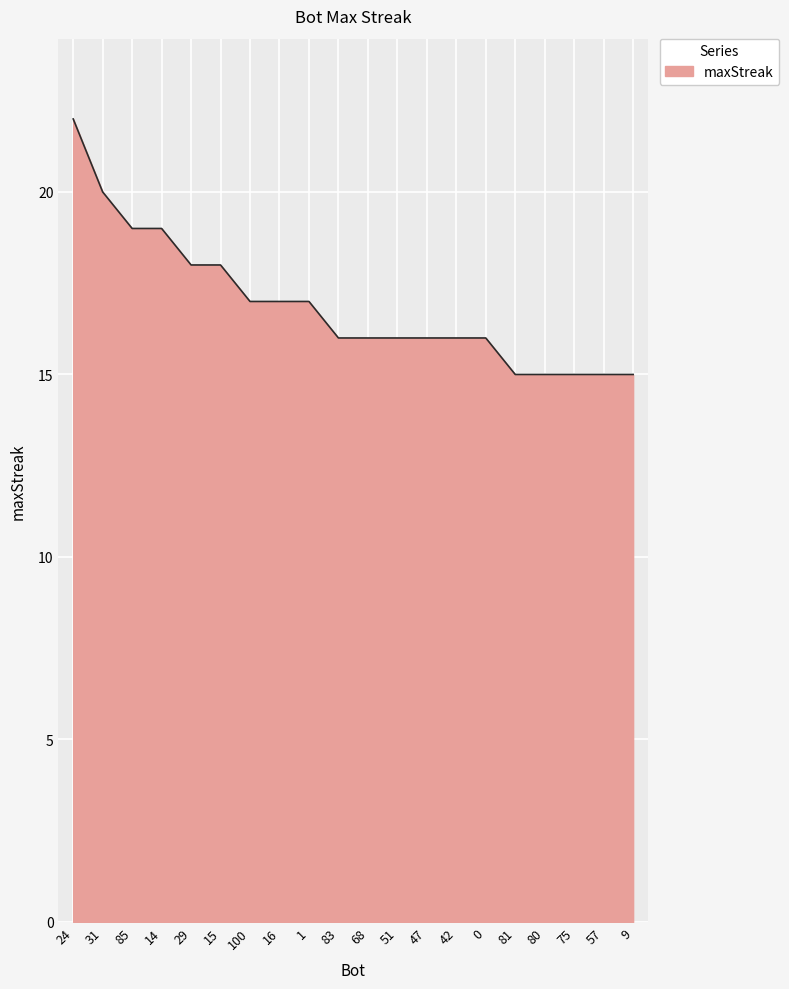

What position from the right is 29?

16